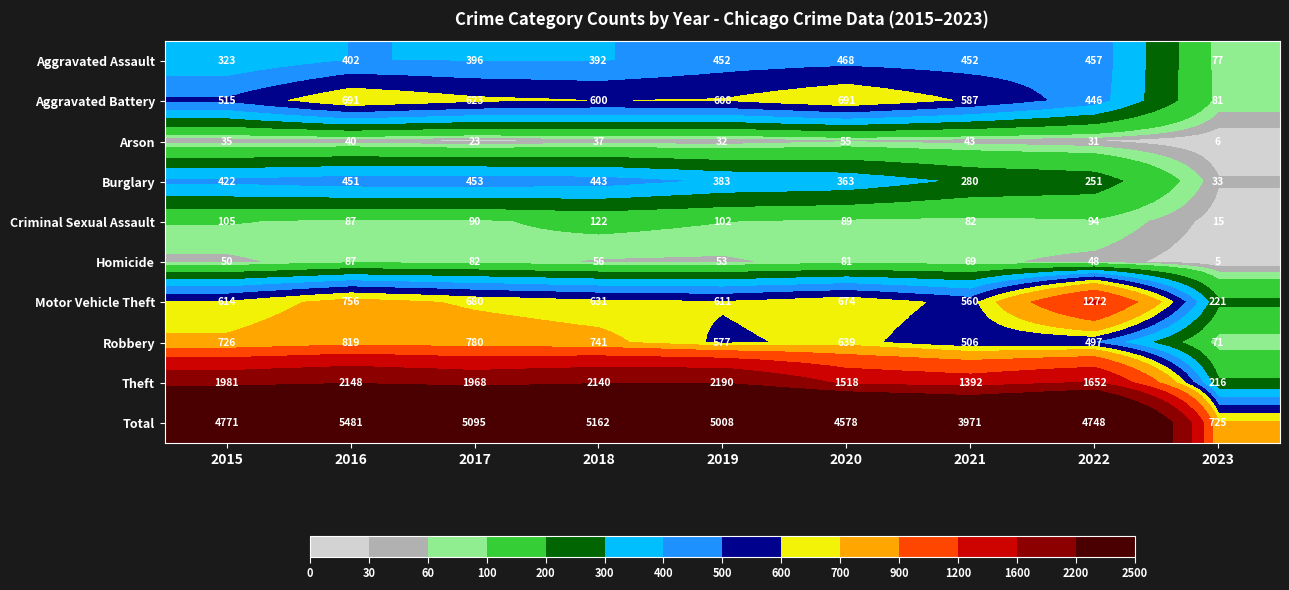

Between 2017 and 2020, which series saw the biggest shift?

Total